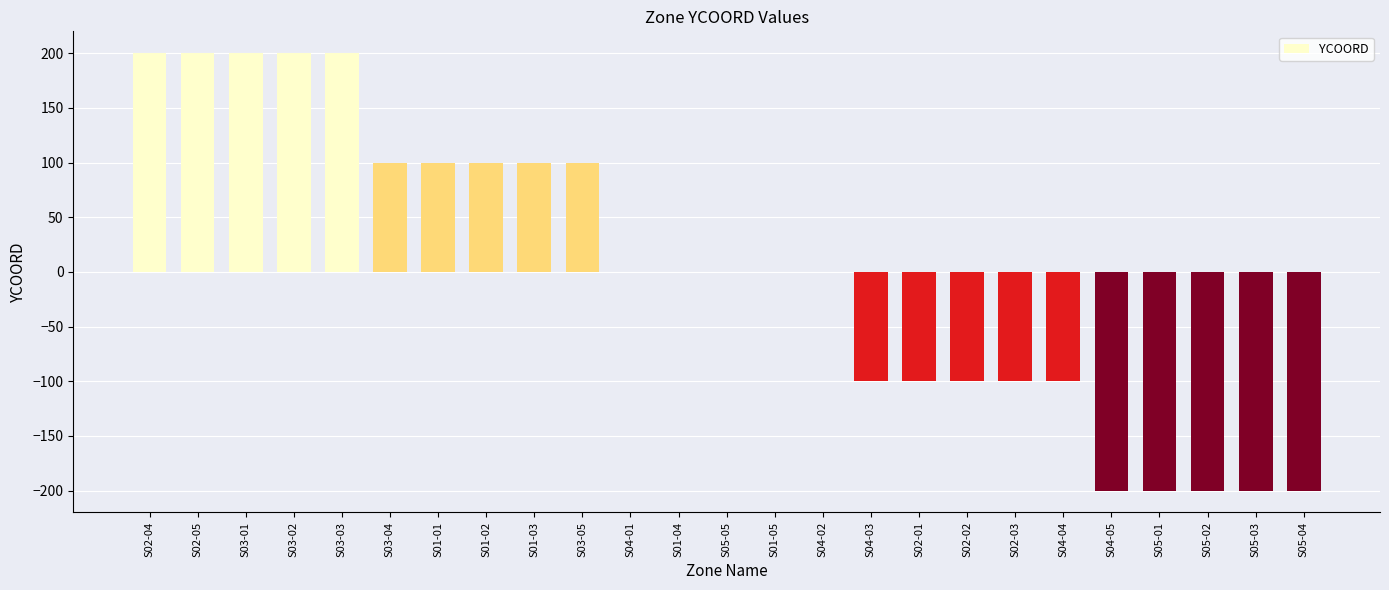

Reading left to right, transcribe all the data shown in this chart.

S02-04=200	S02-05=200	S03-01=200	S03-02=200	S03-03=200	S03-04=100	S01-01=100	S01-02=100	S01-03=100	S03-05=100	S04-01=0	S01-04=0	S05-05=0	S01-05=0	S04-02=0	S04-03=-100	S02-01=-100	S02-02=-100	S02-03=-100	S04-04=-100	S04-05=-200	S05-01=-200	S05-02=-200	S05-03=-200	S05-04=-200